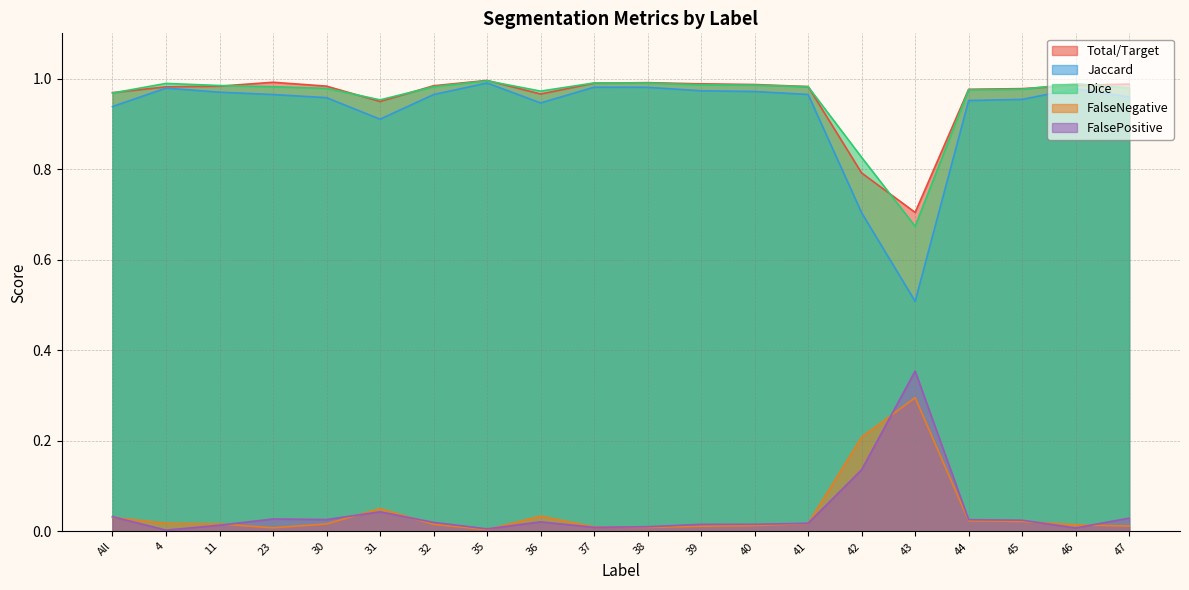

List the labels in order of FalsePositive value, largest first.

43, 42, 31, All, 47, 23, 30, 44, 45, 36, 32, 41, 40, 39, 11, 38, 37, 46, 35, 4